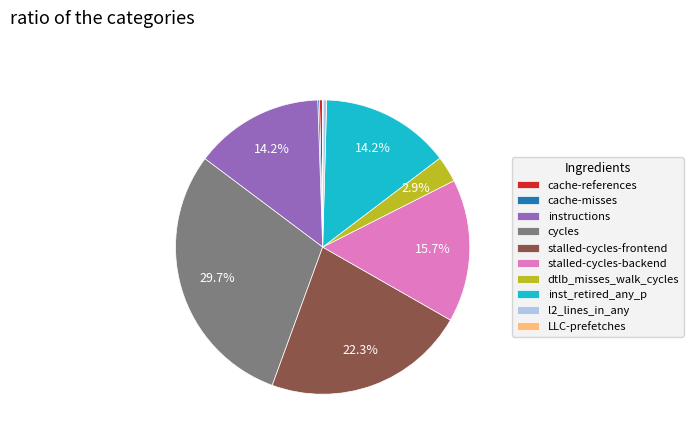

Is there a majority slice in this chart?

No